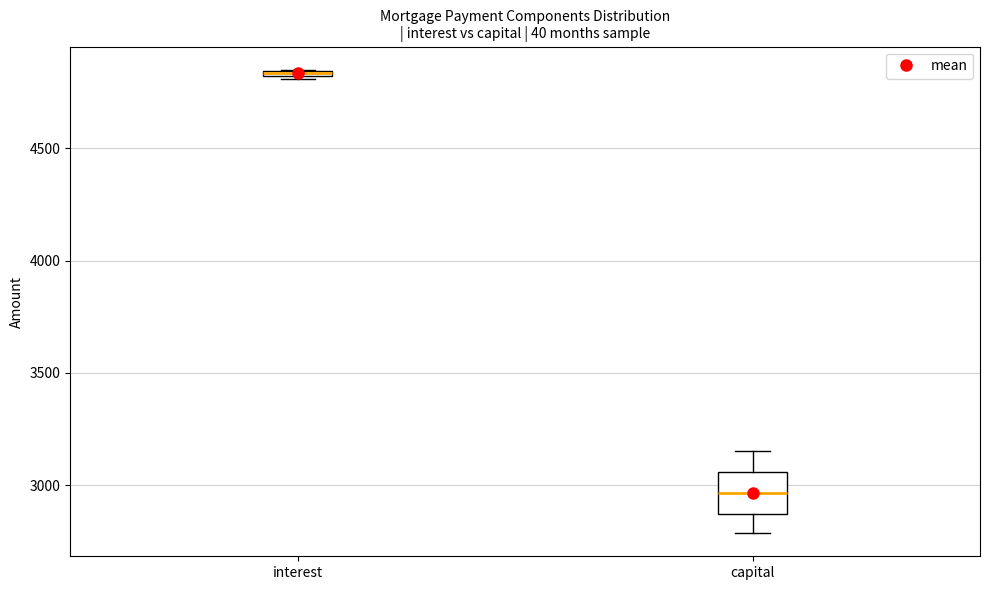

Where is the lower edge of the box for capital on the y-axis? The values are not printed on the chart, so give them approximately, as read against the axis.

2850